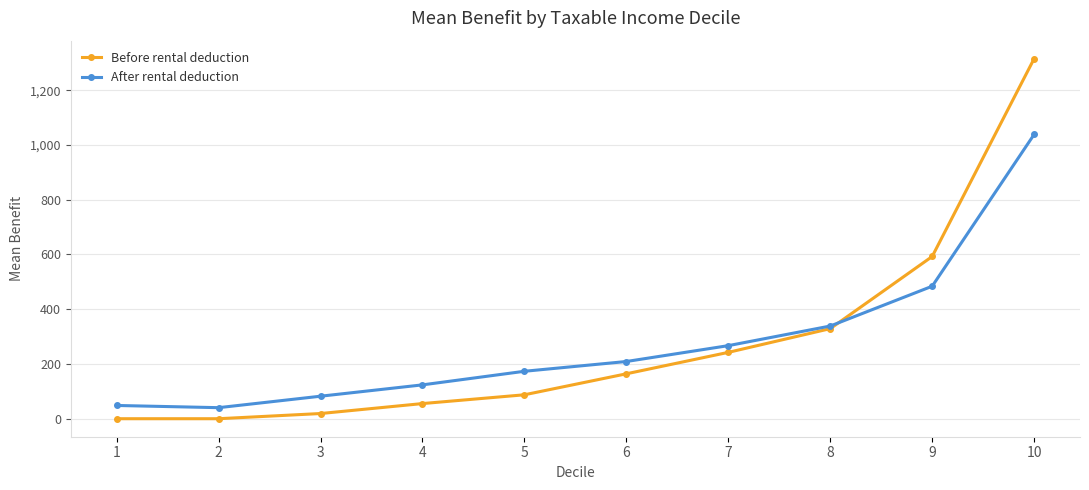

Rank the series by their maximum value, from lowest to highest.

After rental deduction, Before rental deduction